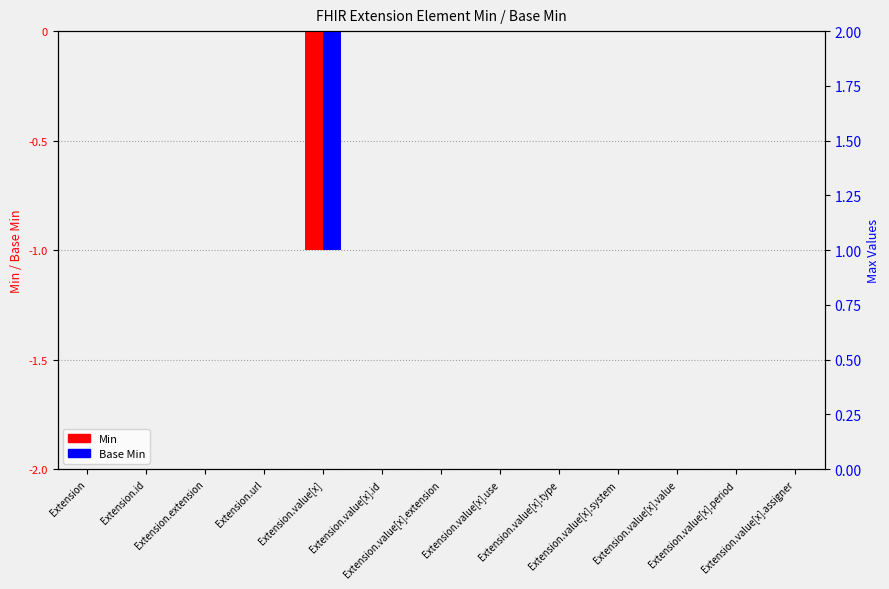

What is the difference between the maximum and minimum values in the Base Min series?

1